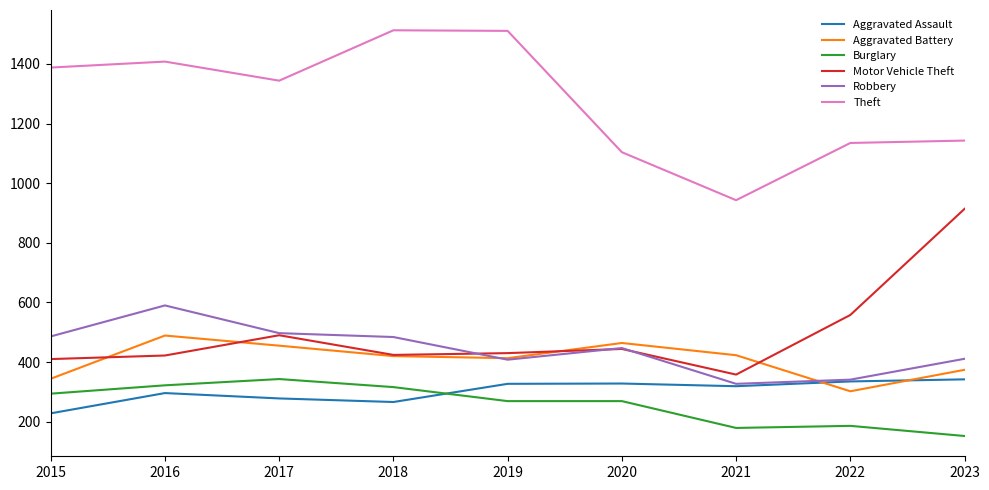

Does the chart display data point markers on the line(s)?

No